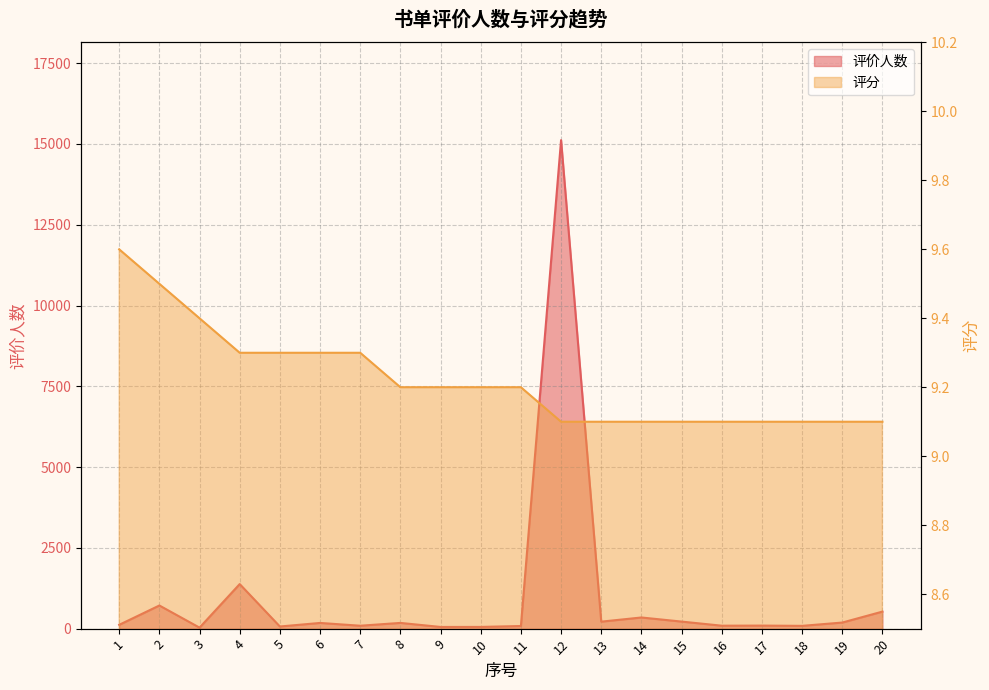

At which category is the sum across all series the highest?

12